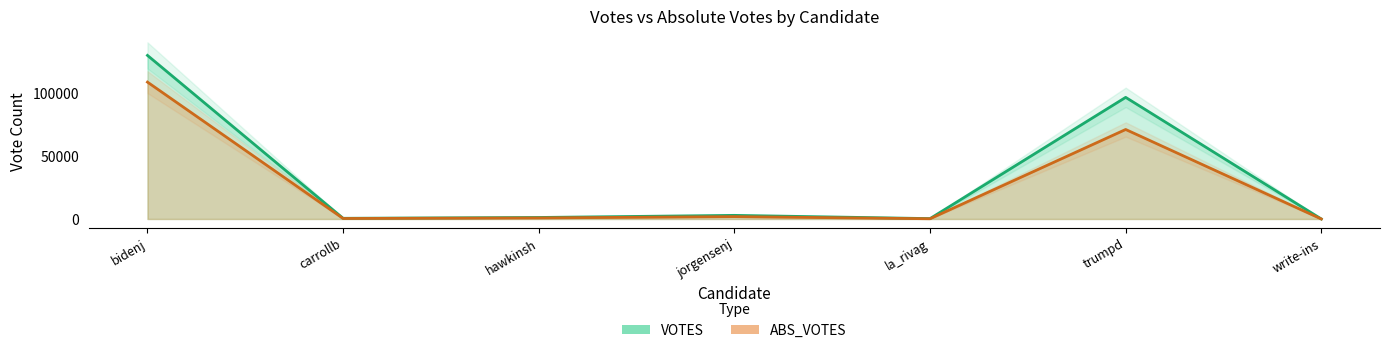

What is the sum of all ABS_VOTES values?

183439